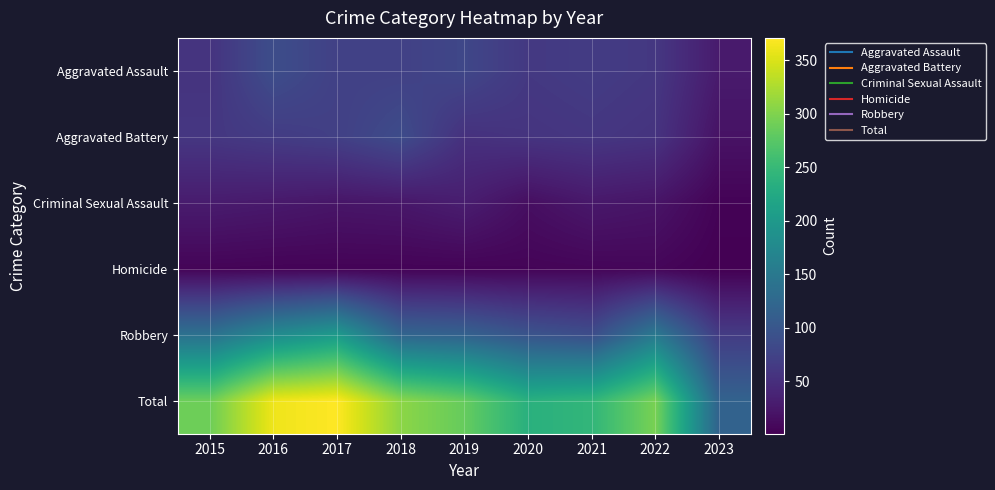

Reading right to left, extract all data points from this chart.

Aggravated Assault: 2023=28	2022=61	2021=66	2020=62	2019=80	2018=72	2017=72	2016=88	2015=56
Aggravated Battery: 2023=19	2022=56	2021=60	2020=57	2019=53	2018=86	2017=71	2016=66	2015=60
Criminal Sexual Assault: 2023=4	2022=21	2021=25	2020=15	2019=31	2018=24	2017=22	2016=26	2015=29
Homicide: 2023=1	2022=7	2021=6	2020=5	2019=4	2018=4	2017=4	2016=4	2015=5
Robbery: 2023=66	2022=151	2021=88	2020=97	2019=116	2018=121	2017=202	2016=178	2015=139
Total: 2023=118	2022=296	2021=245	2020=236	2019=284	2018=307	2017=371	2016=362	2015=289